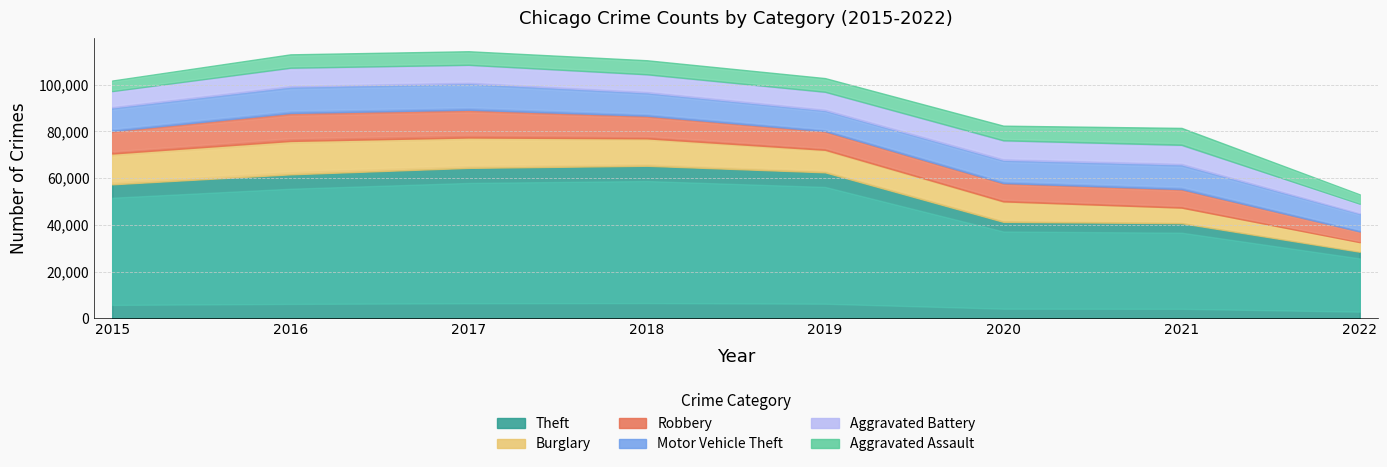

Which series has the widest spread of values?

Theft